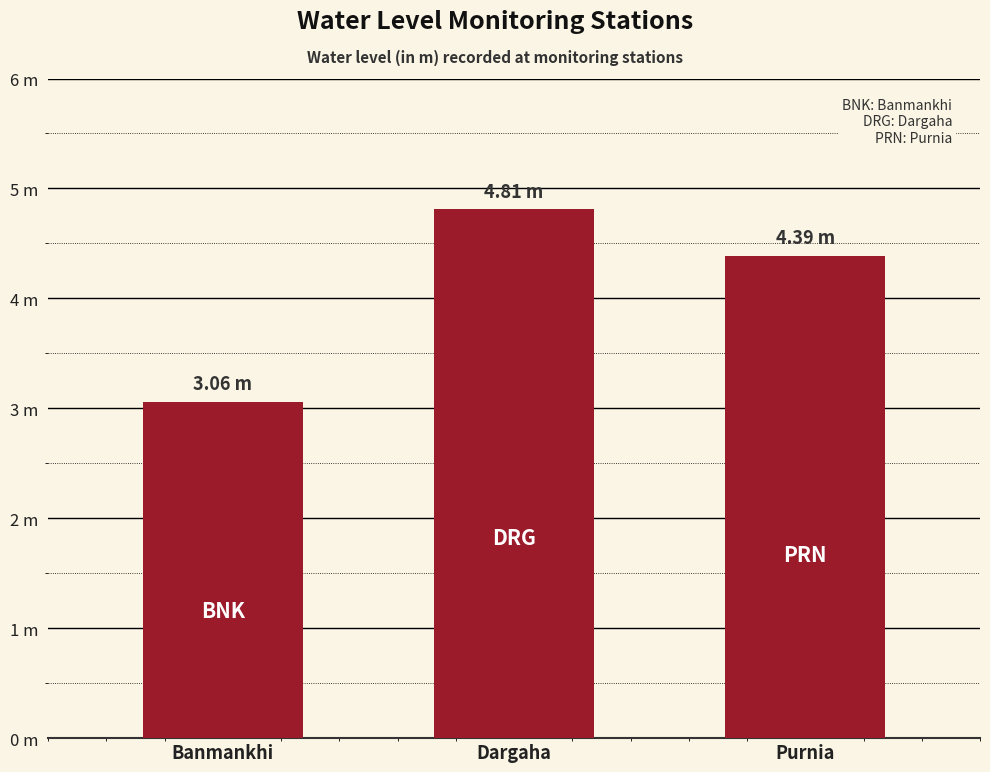

What is the difference between the values at Dargaha and Purnia?

0.4